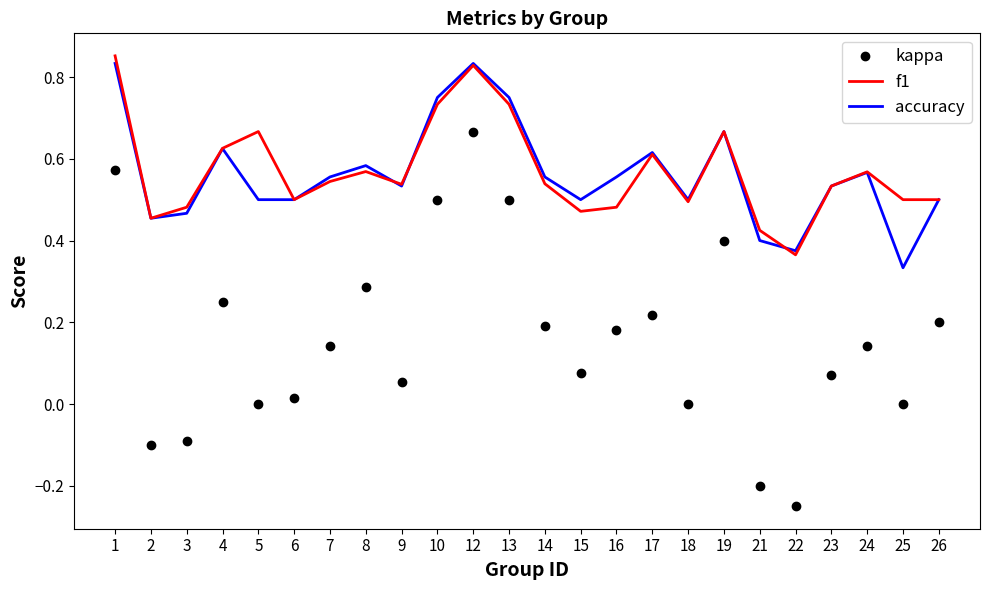

At which category does accuracy reach its first local peak?

4